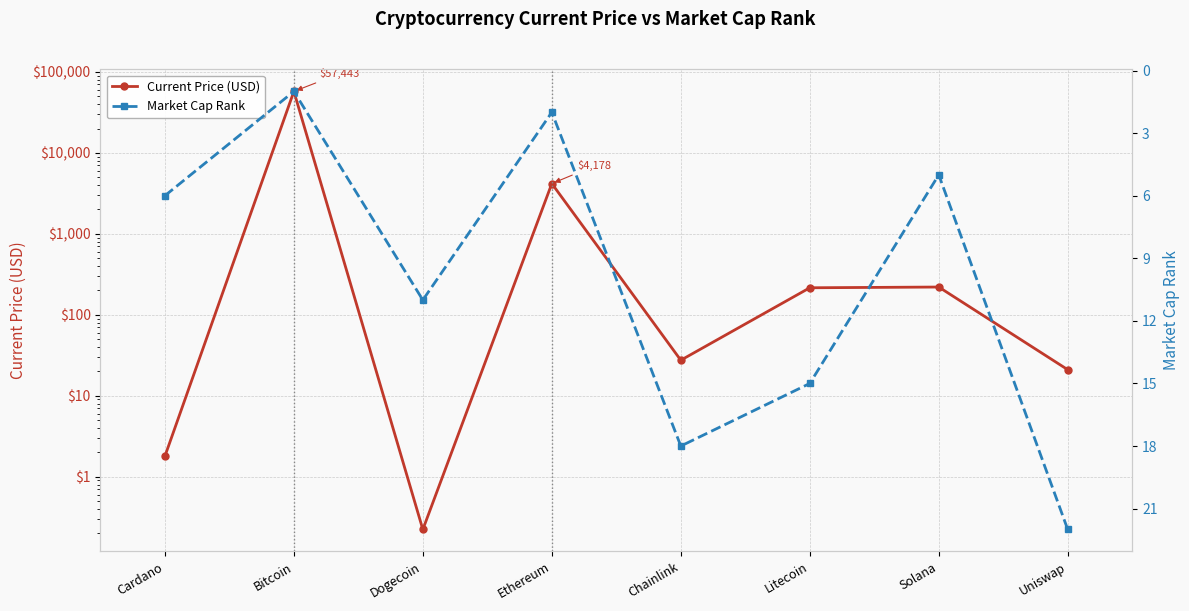

True or false: Market Cap Rank has a value of 22.0 at Uniswap.

True